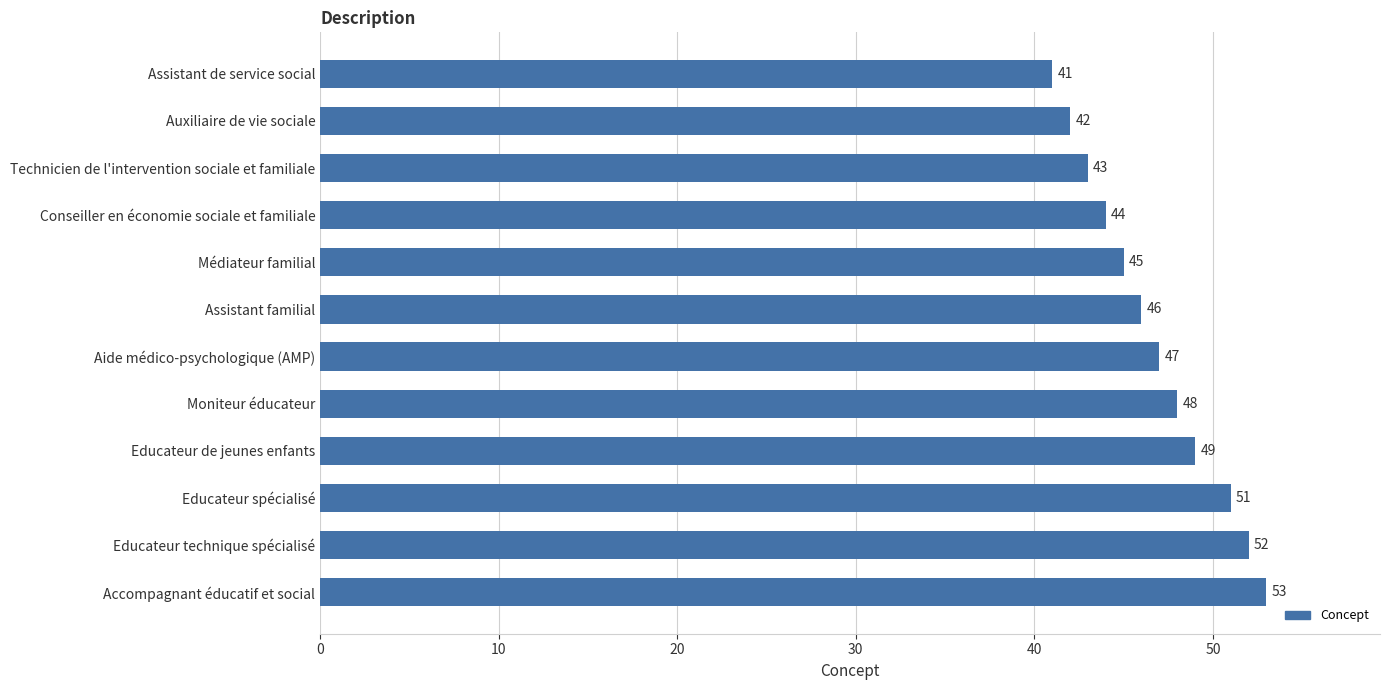

How many distinct data groups are displayed?

1